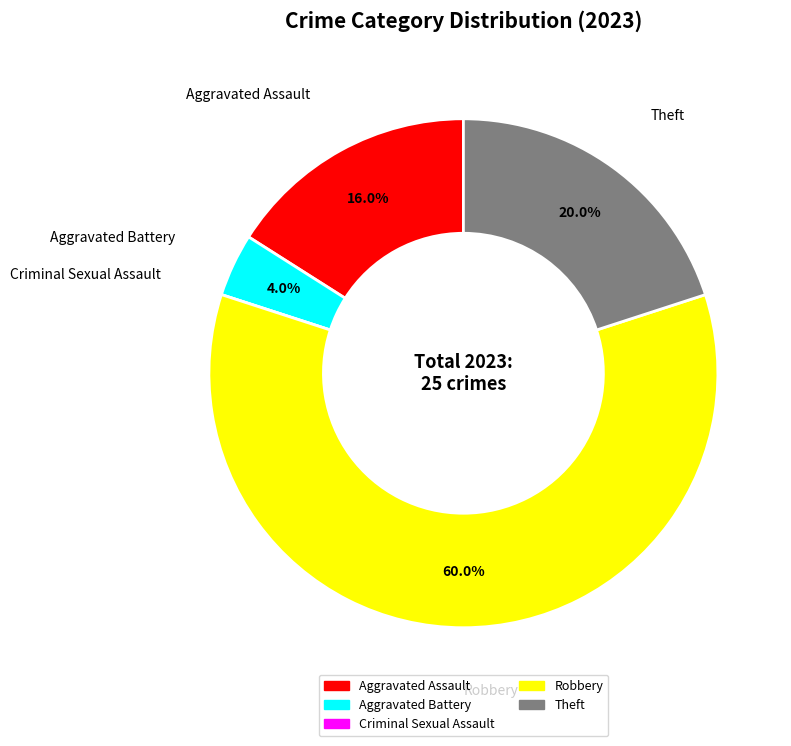

Is the sum of Robbery and Aggravated Assault greater than half?

Yes